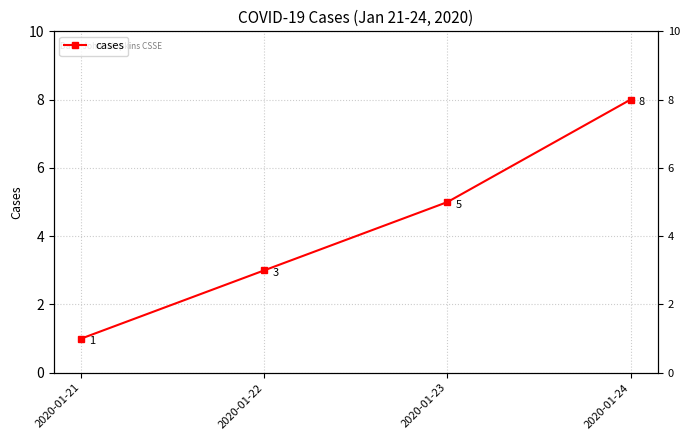

What is the approximate value at 2020-01-24?

8